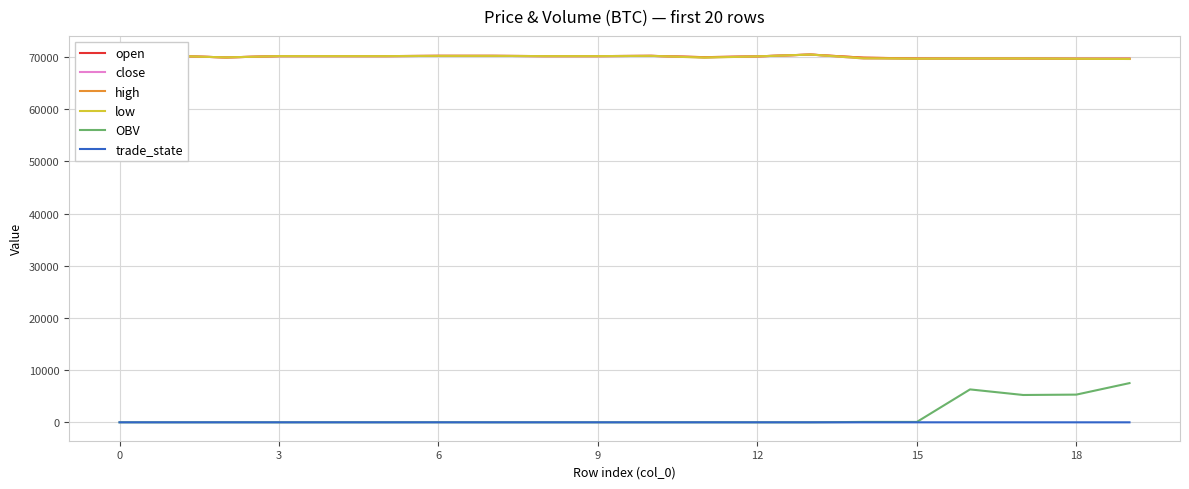

Between 11 and 9, which is larger?

9